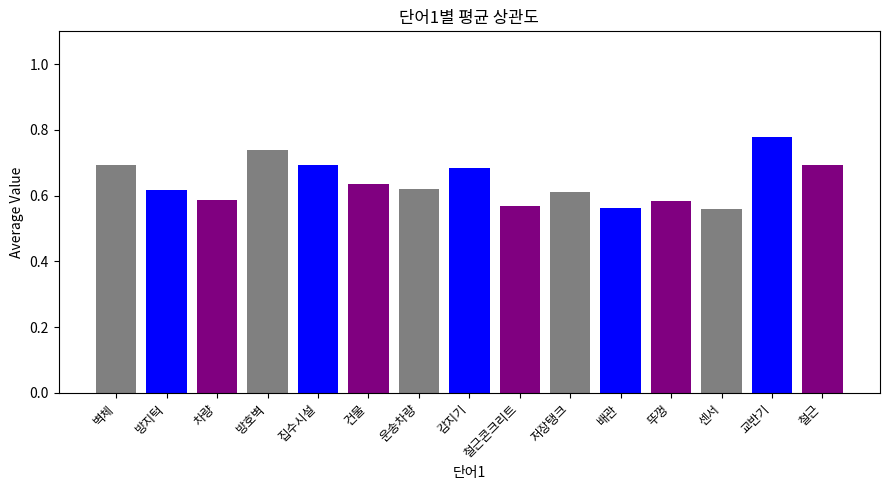

Which has a higher value, 벽체 or 운송차량?

벽체